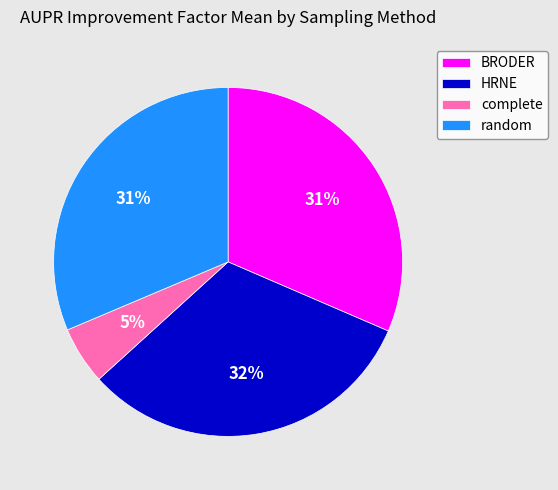

Is it true that random is 37% of the pie?

False